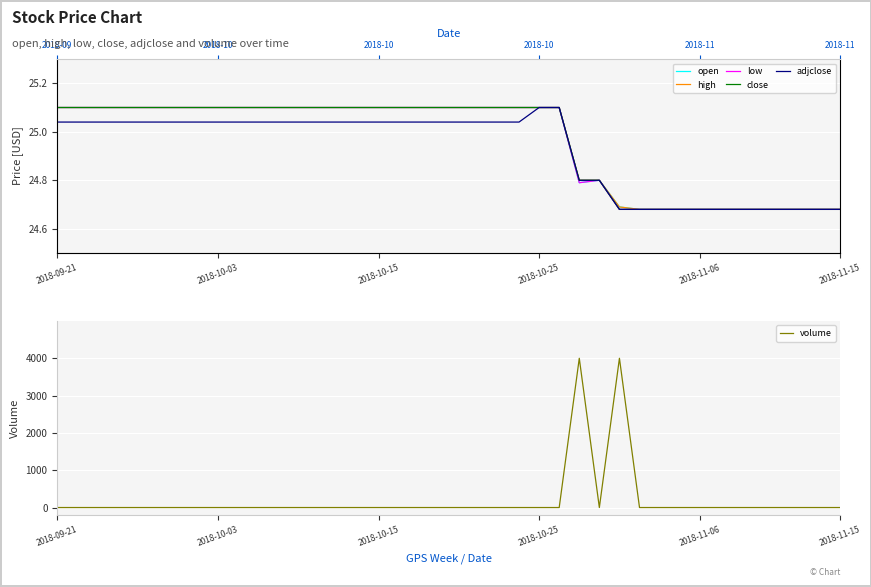

Read the low value at 26.

24.8